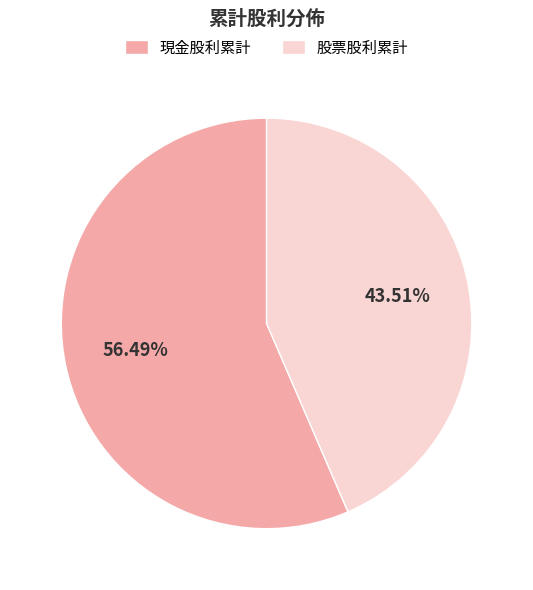

Does any single category account for the majority?

Yes